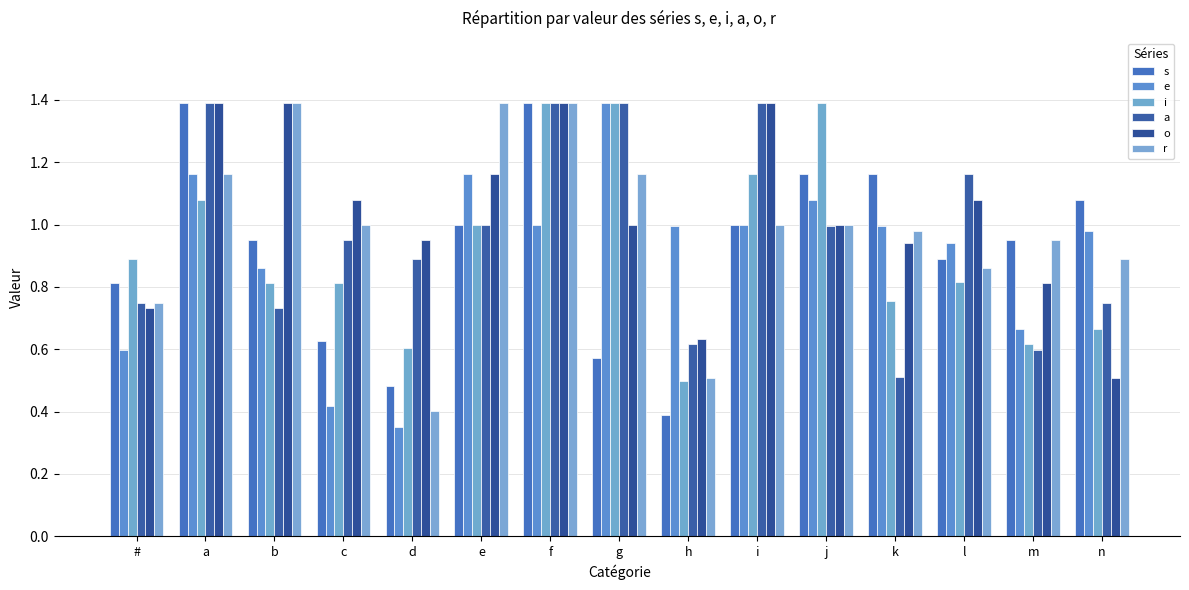

What are all the series names shown in the legend?

s, e, i, a, o, r